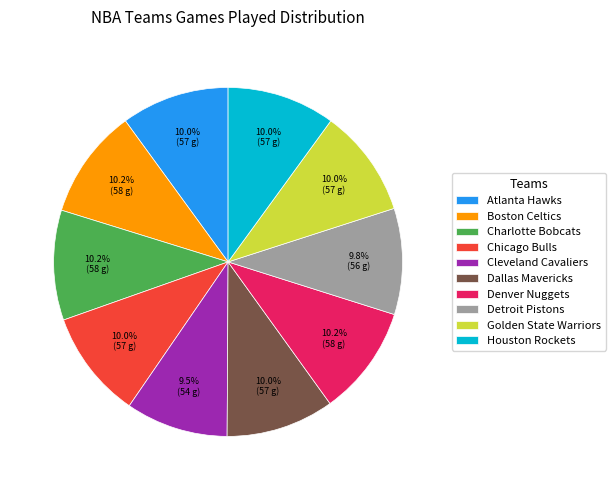

Is there any slice that represents more than half of the pie?

No